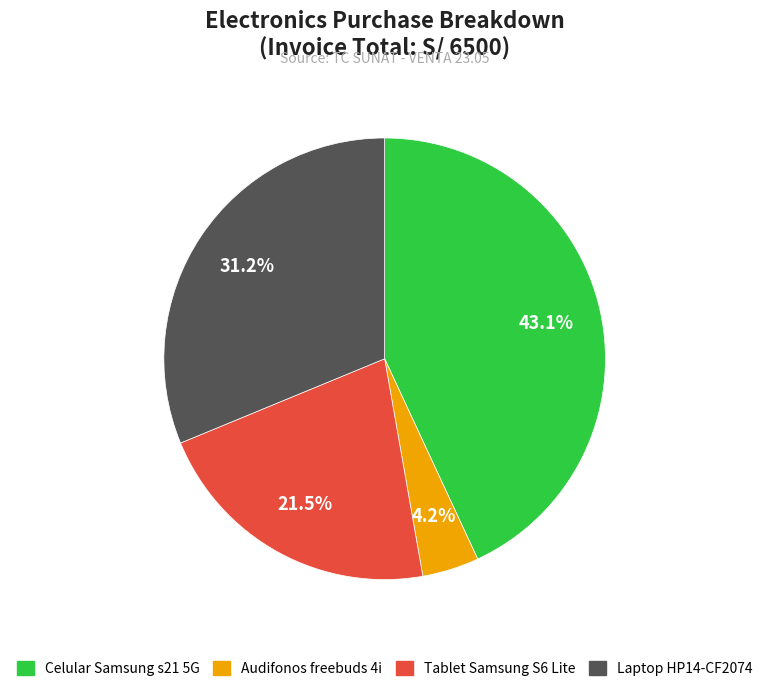

How many slices are in this pie chart?

4